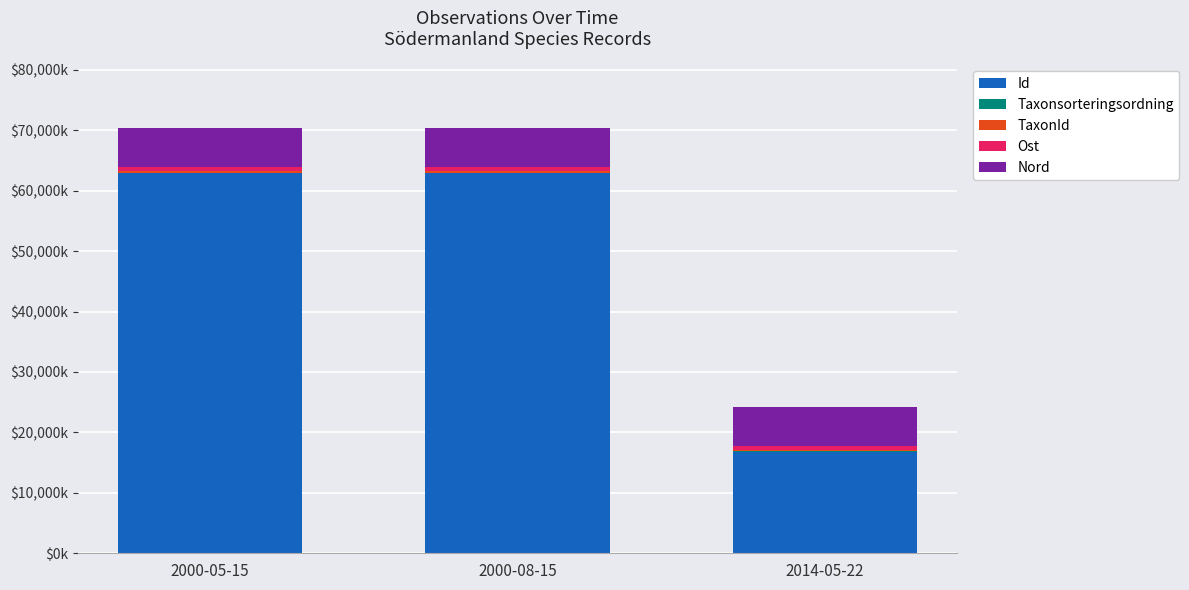

Are the bars horizontal?

No